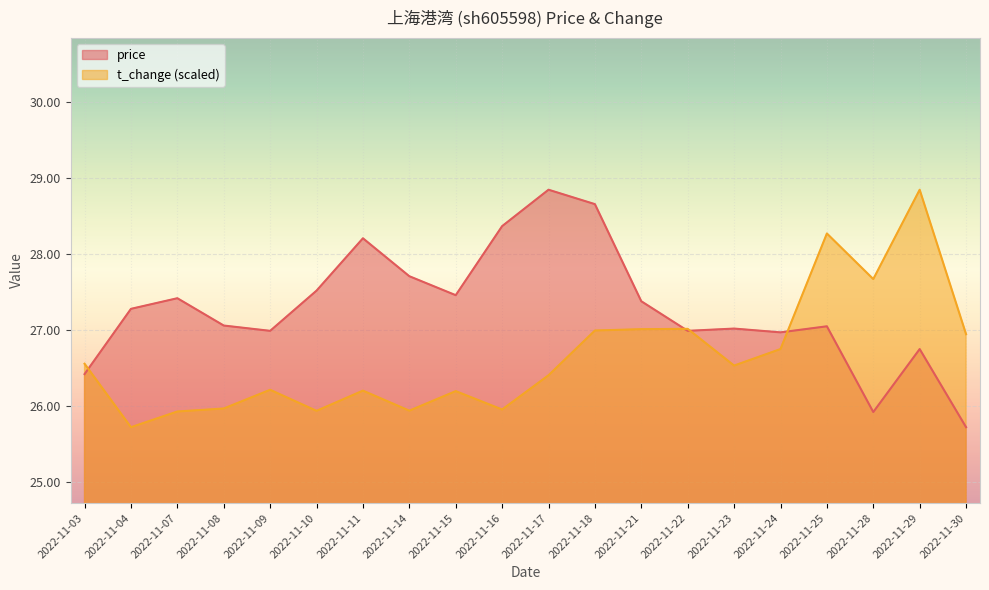

What is the maximum value for t_change?

28.9